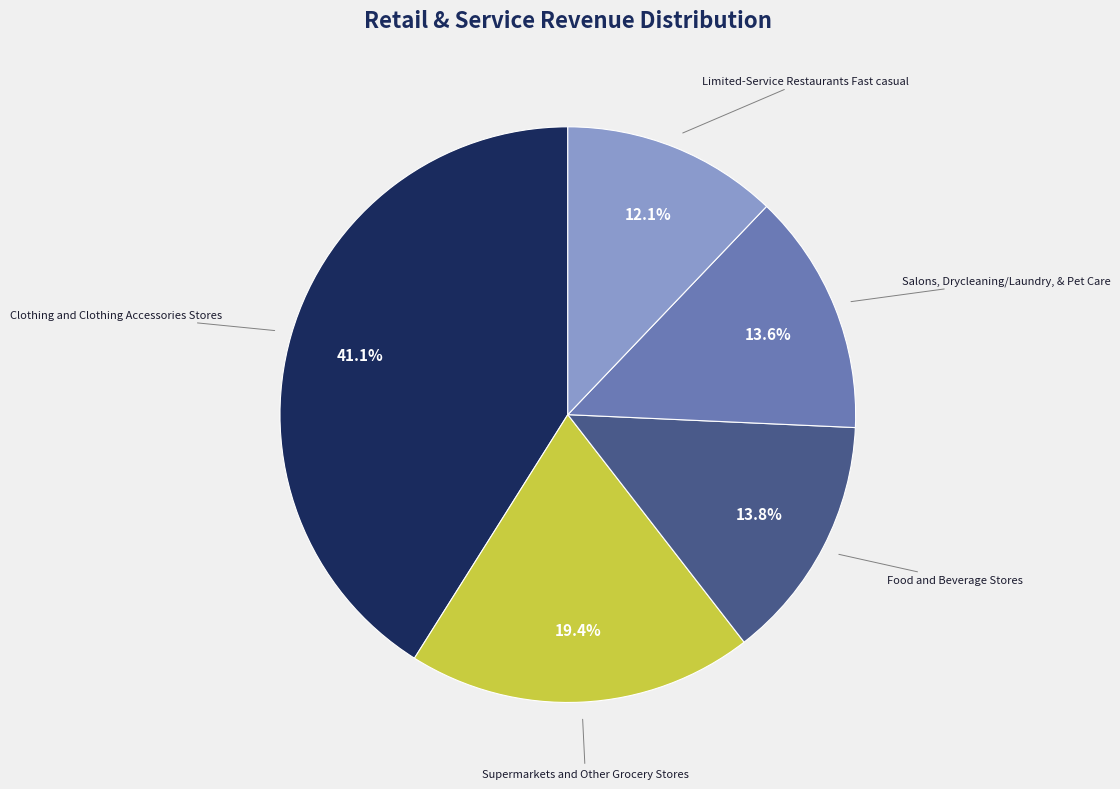

Does any single category account for the majority?

No